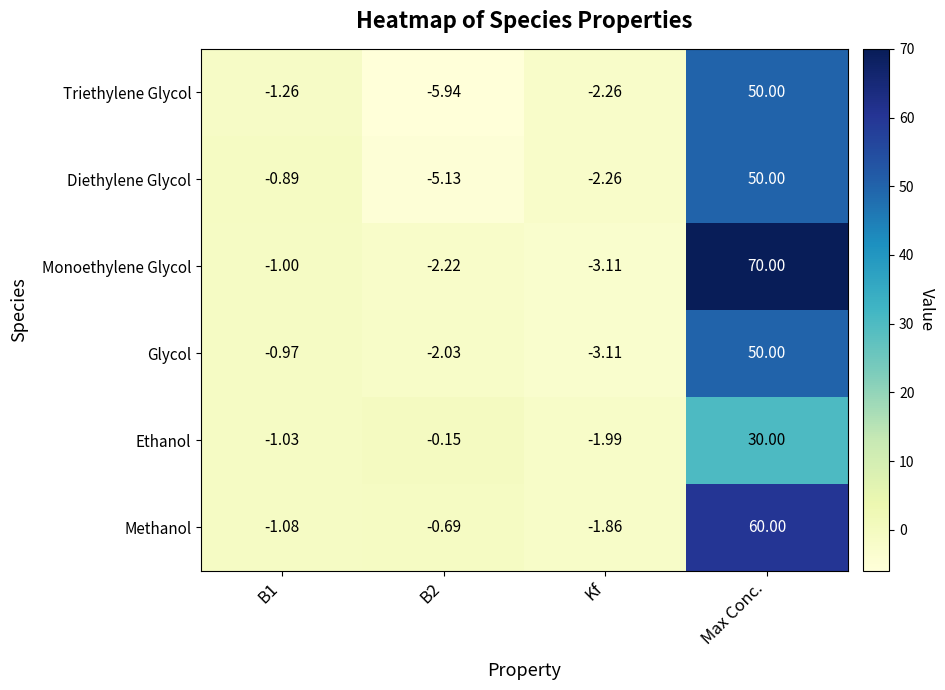

Which series changed the most between Kf and Max Conc.?

Monoethylene Glycol